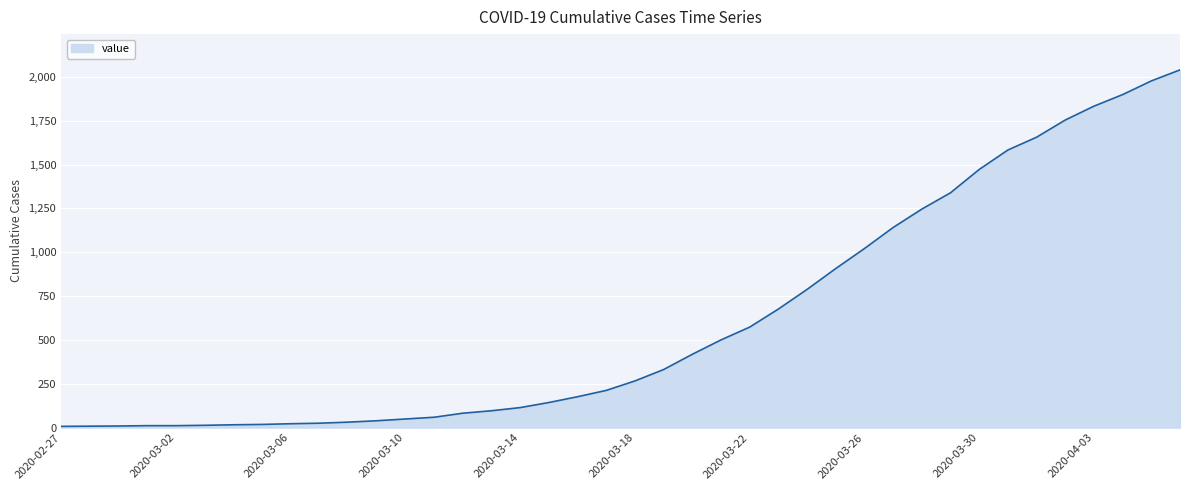

What is the difference between the maximum and minimum values?

2033